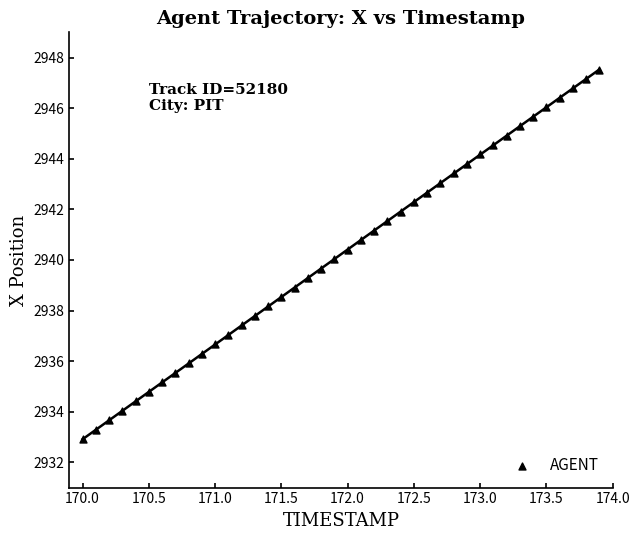

What is the range of X values (max minus min)?

3.9